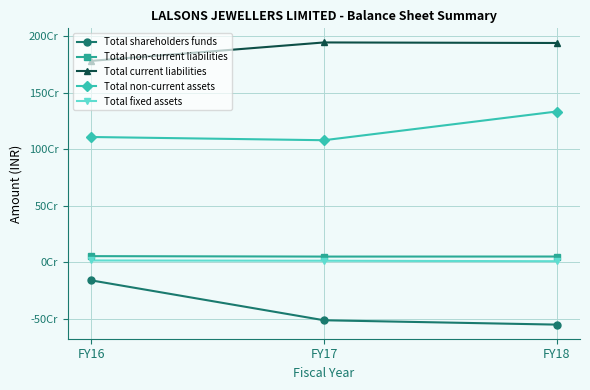

True or false: Total fixed assets has a value of 12305197 at FY17.

True